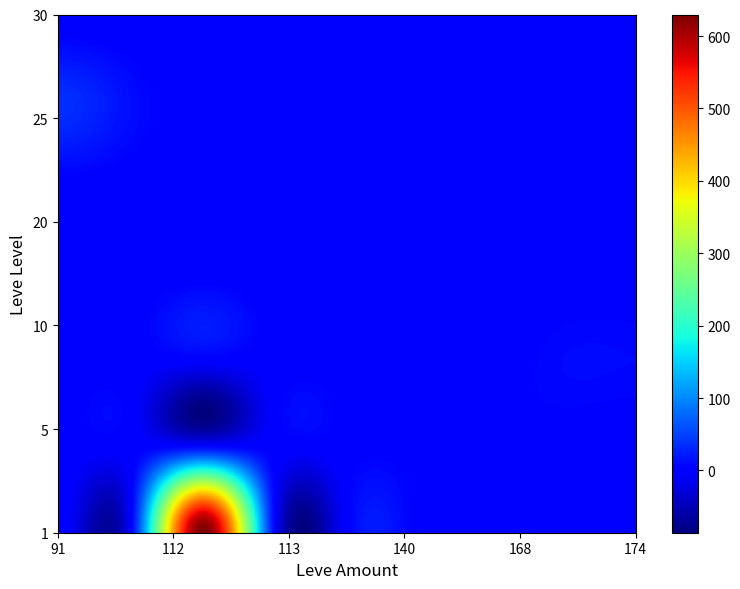

List the series in order of their peak value, lowest first.

15, 20, 30, 5, 10, 25, 1